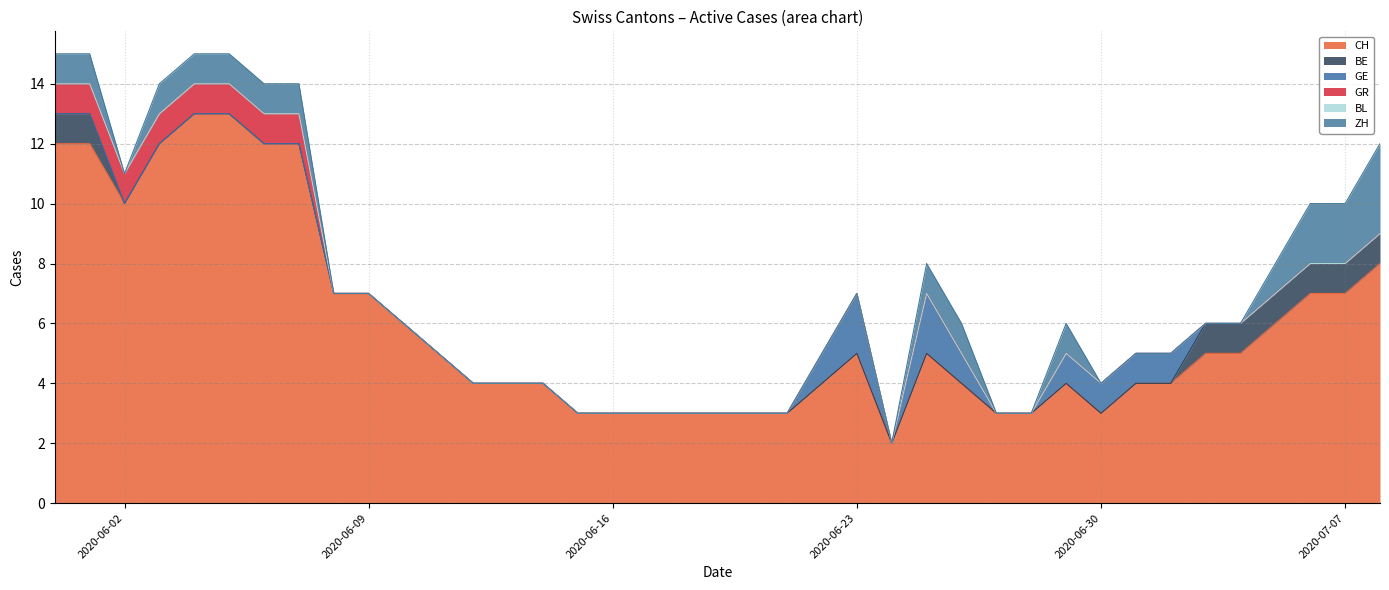

True or false: BL has more than 2 interior local peaks.

False